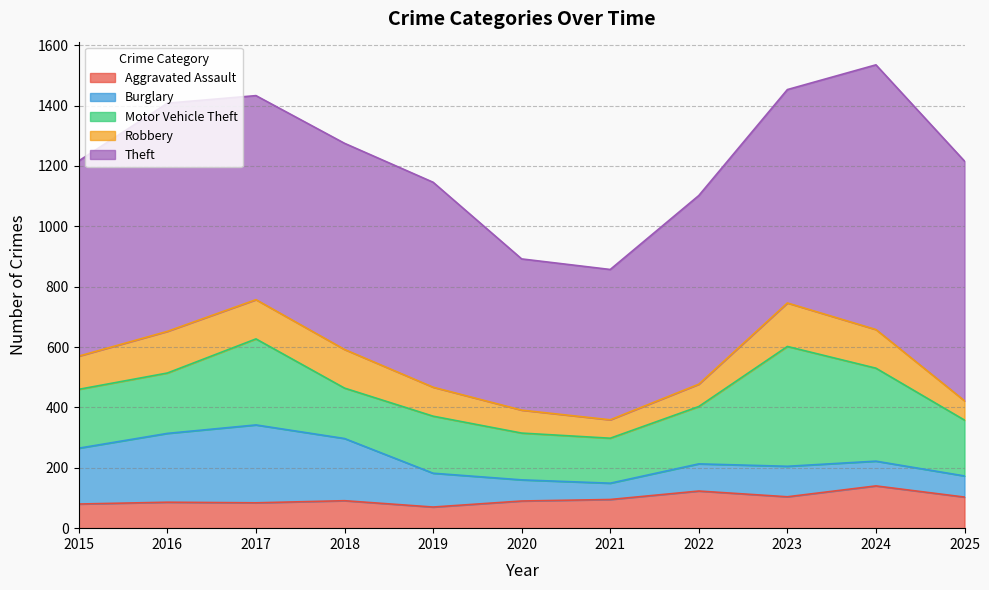

What is the difference between the second highest and minimum values in the Aggravated Assault series?

53